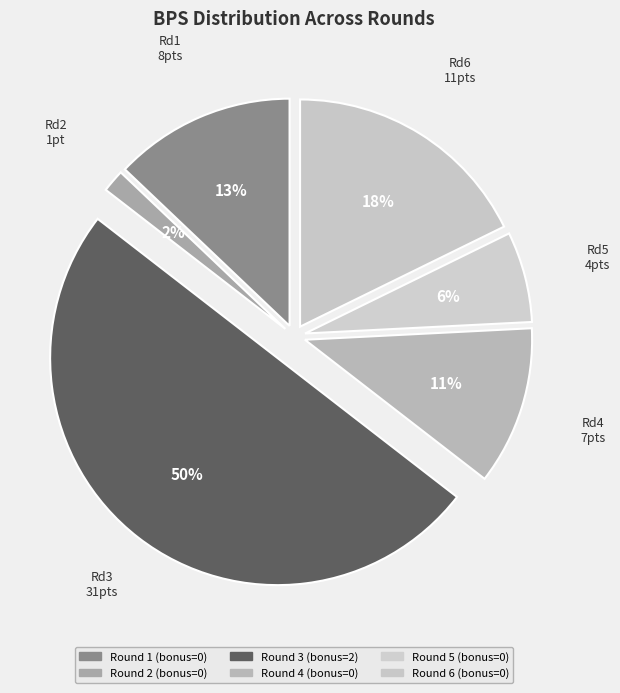

True or false: Rd4 7pts accounts for 1% of the total.

False